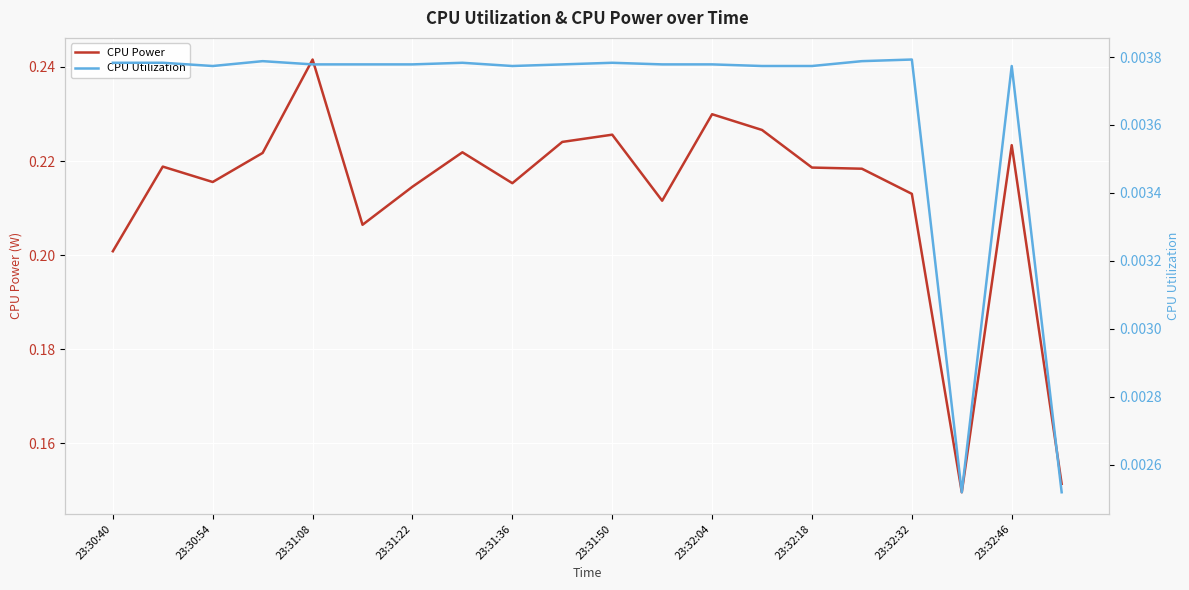

What are all the series names shown in the legend?

CPU Power, CPU Utilization